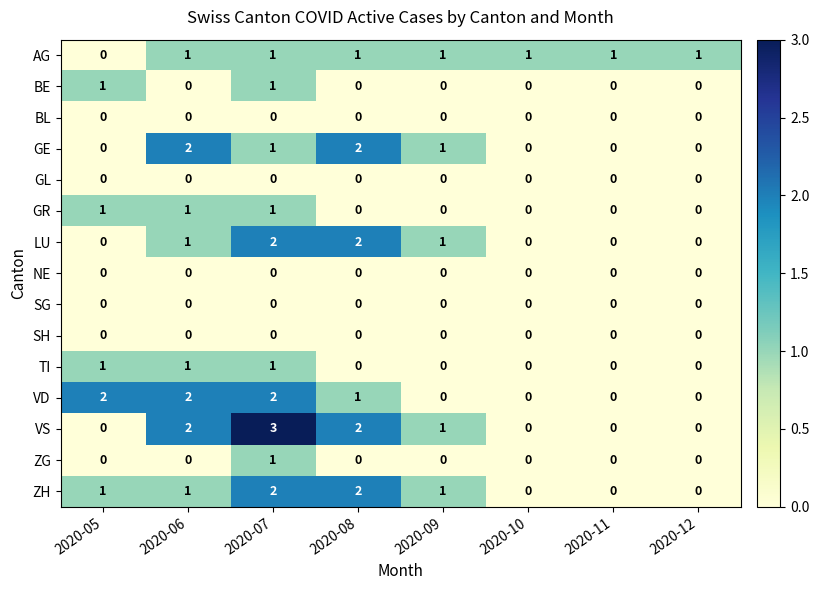

How many distinct data groups are displayed?

15